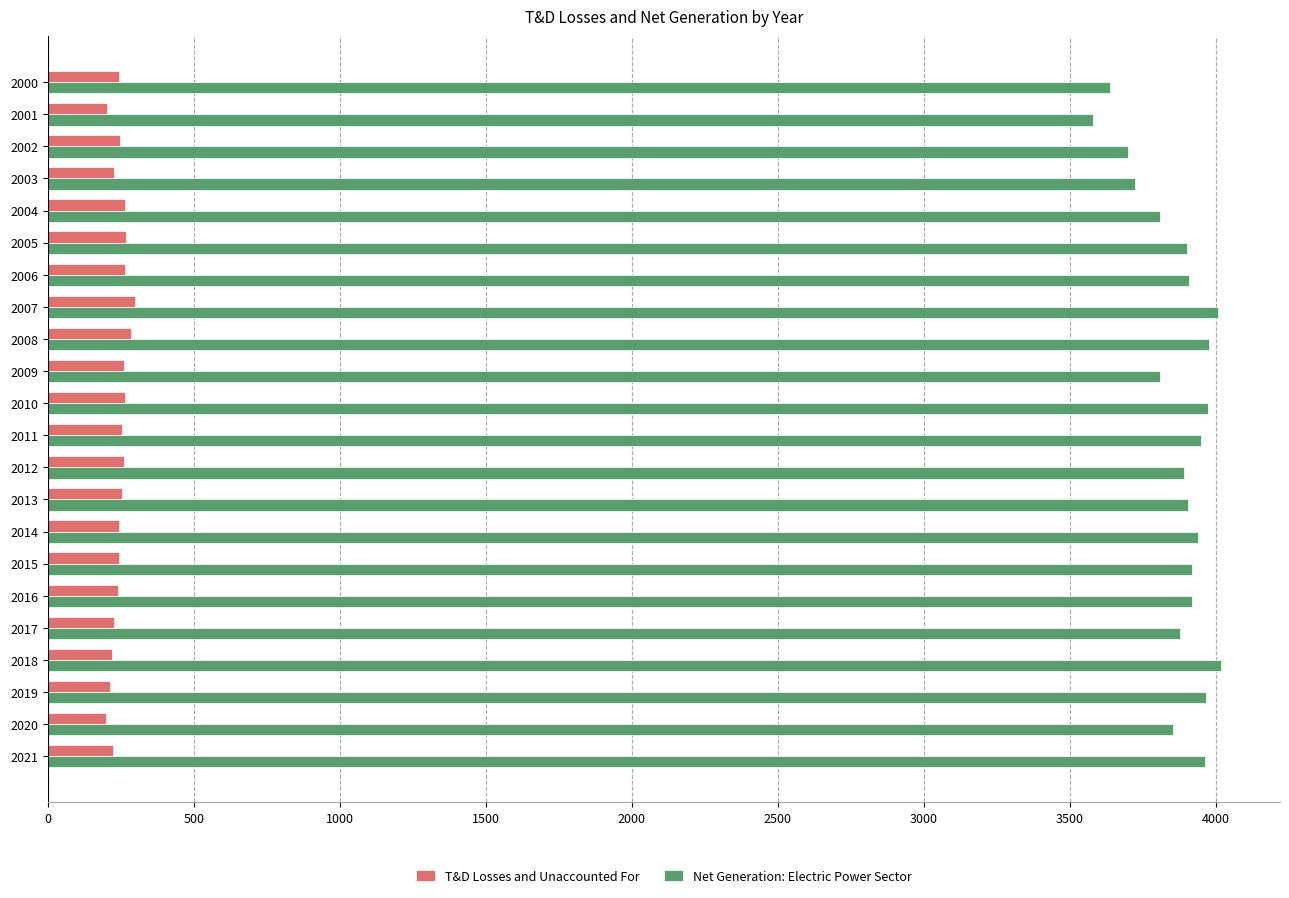

What is the sum of the Net Generation: Electric Power Sector values at 2003 and 2021?

7683.9